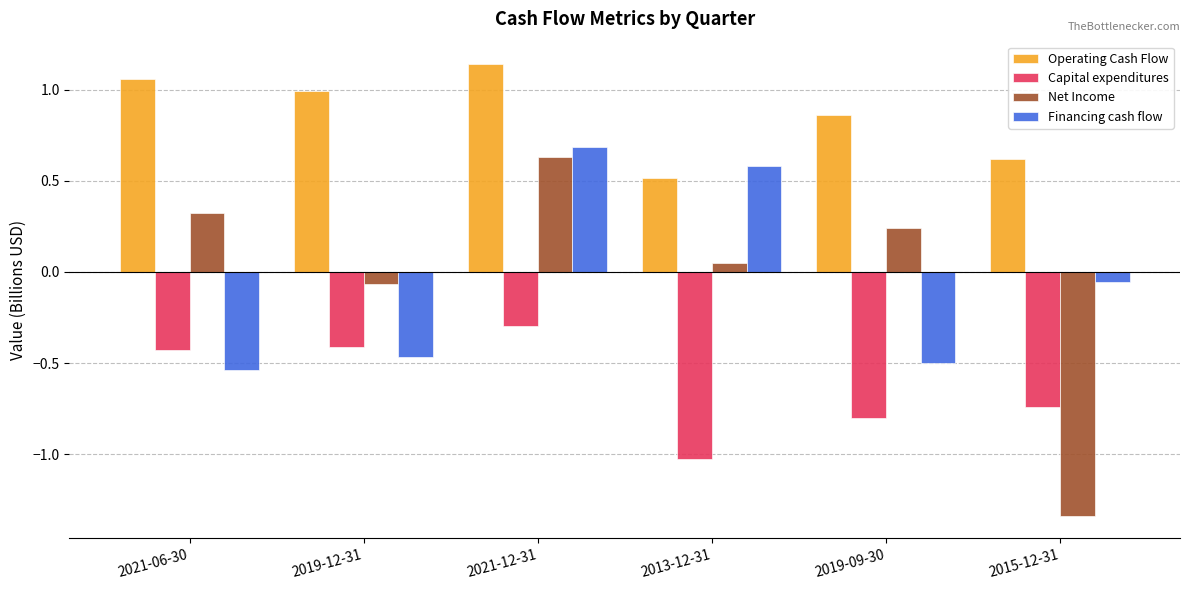

Which series has the largest range (max minus min)?

Net Income